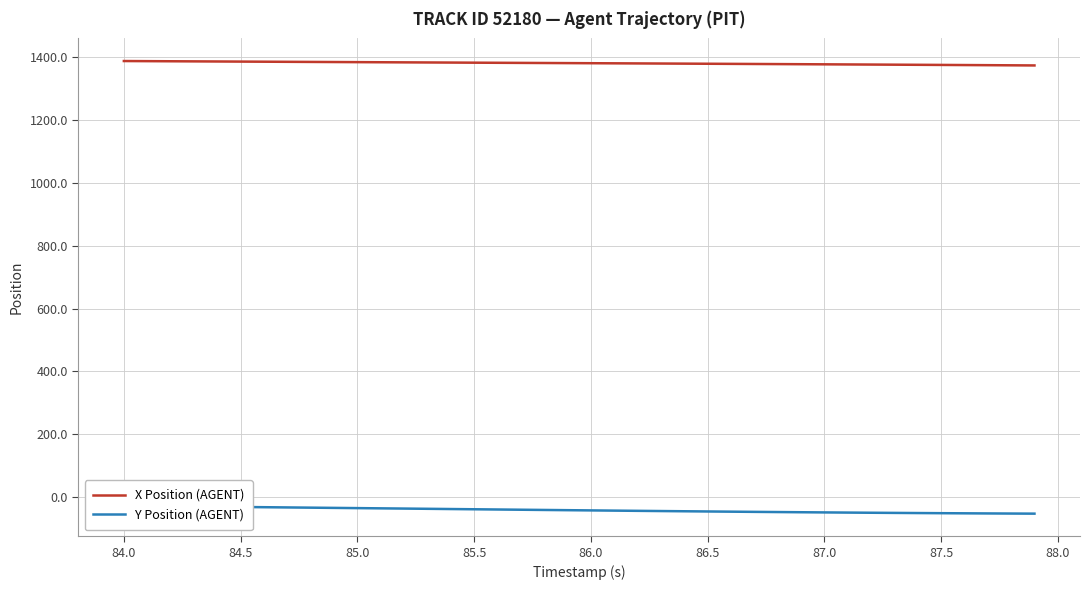

What is the minimum value for X Position (AGENT)?

1373.7